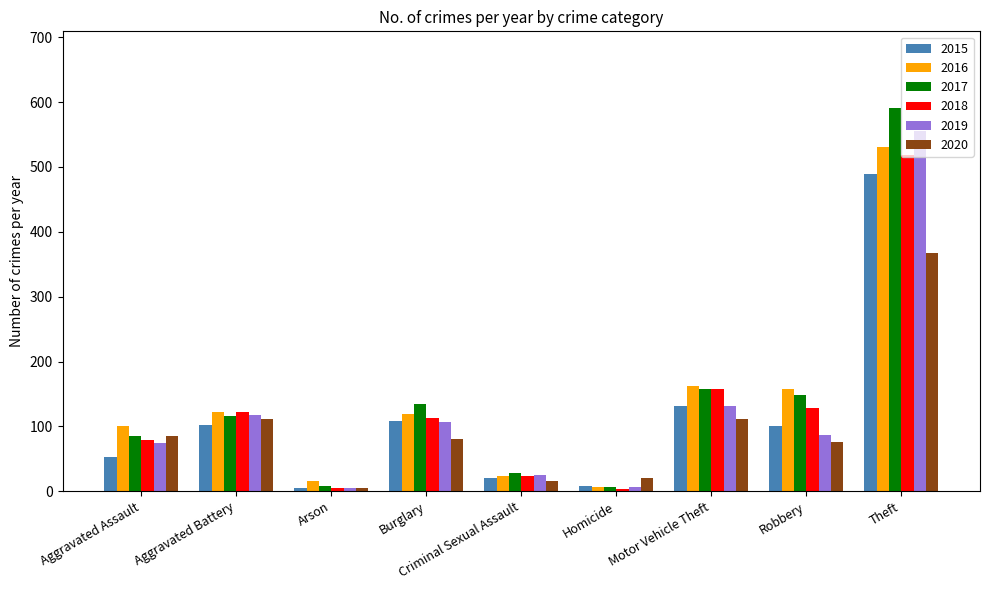

How many distinct data groups are displayed?

6